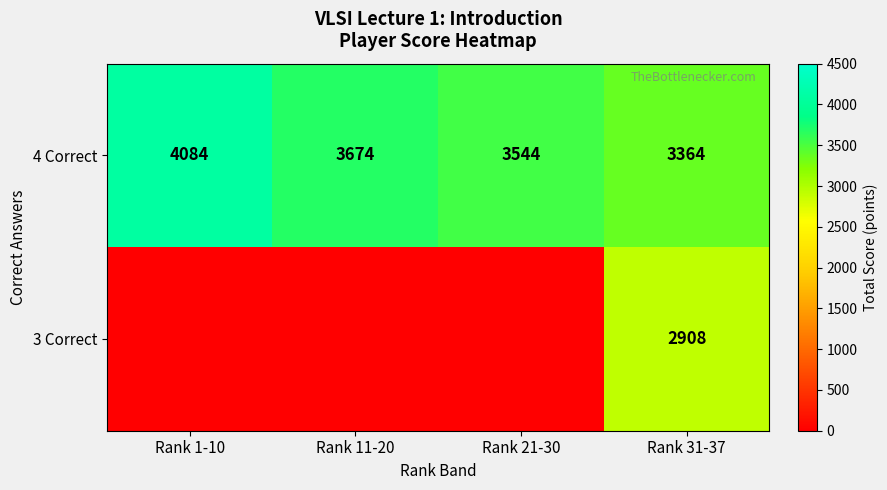

How many 4 Correct values are between 3544 and 4084?

3